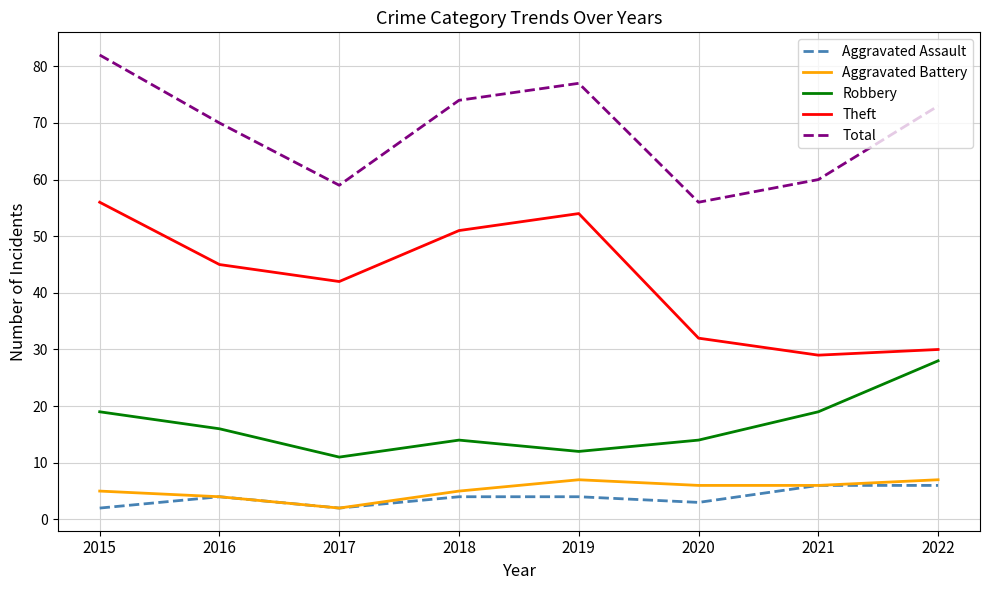

Is the value of Aggravated Battery at 2019 greater than the value of Aggravated Assault at 2018?

Yes